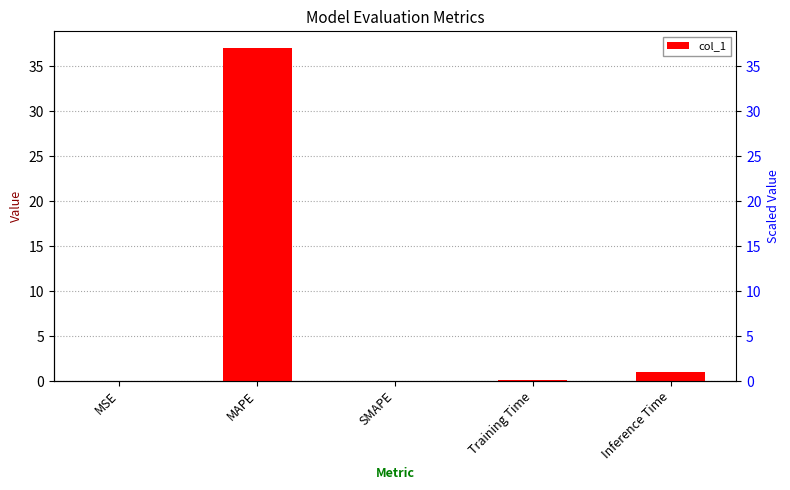

What is the difference between the maximum and minimum values?

37.1